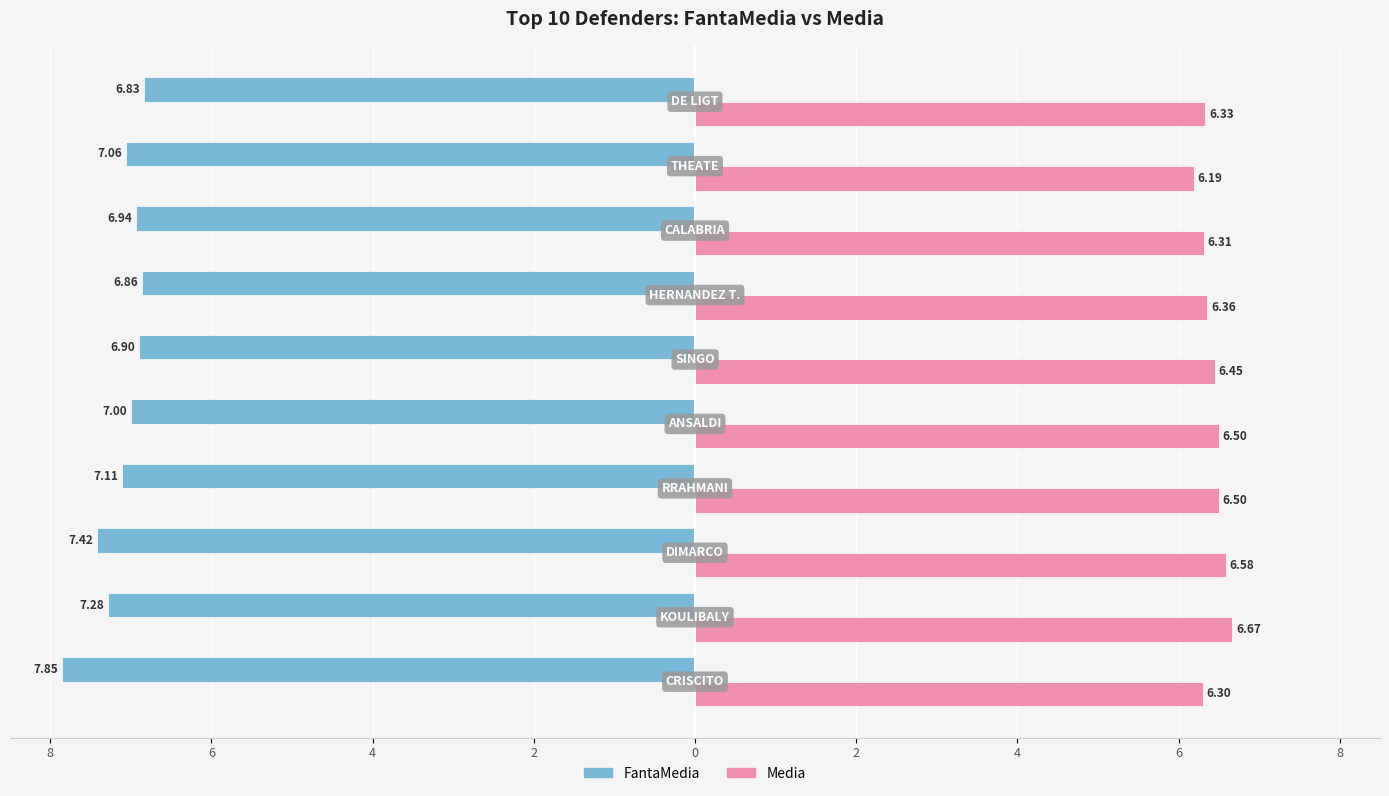

Reading left to right, extract all data points from this chart.

FantaMedia: -7.8	-7.3	-7.4	-7.1	-7.0	-6.9	-6.9	-6.9	-7.1	-6.8
Media: 6.3	6.7	6.6	6.5	6.5	6.5	6.4	6.3	6.2	6.3